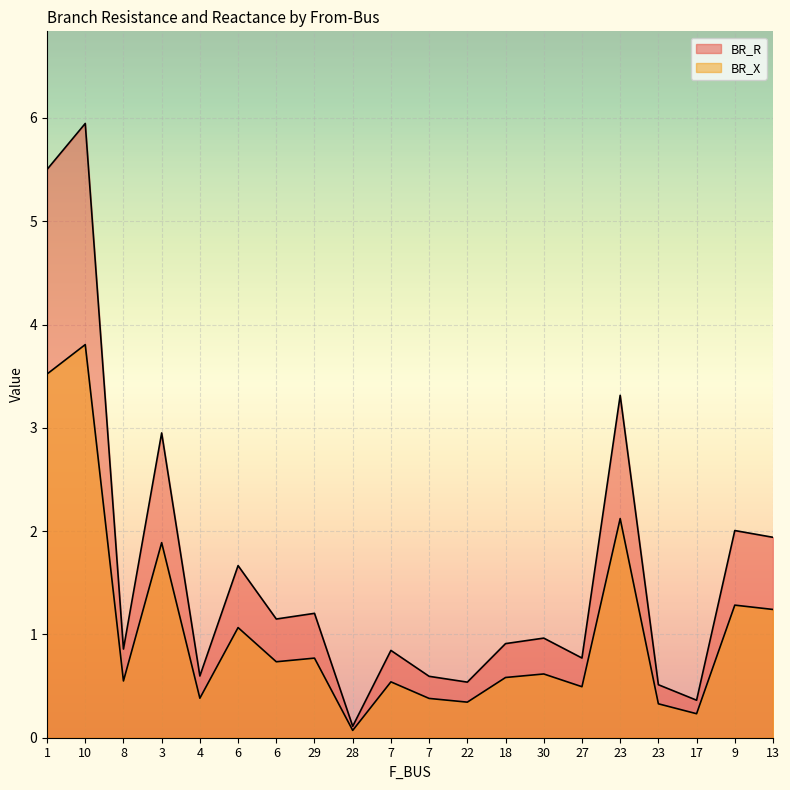

Where is the first local minimum for BR_R?

8